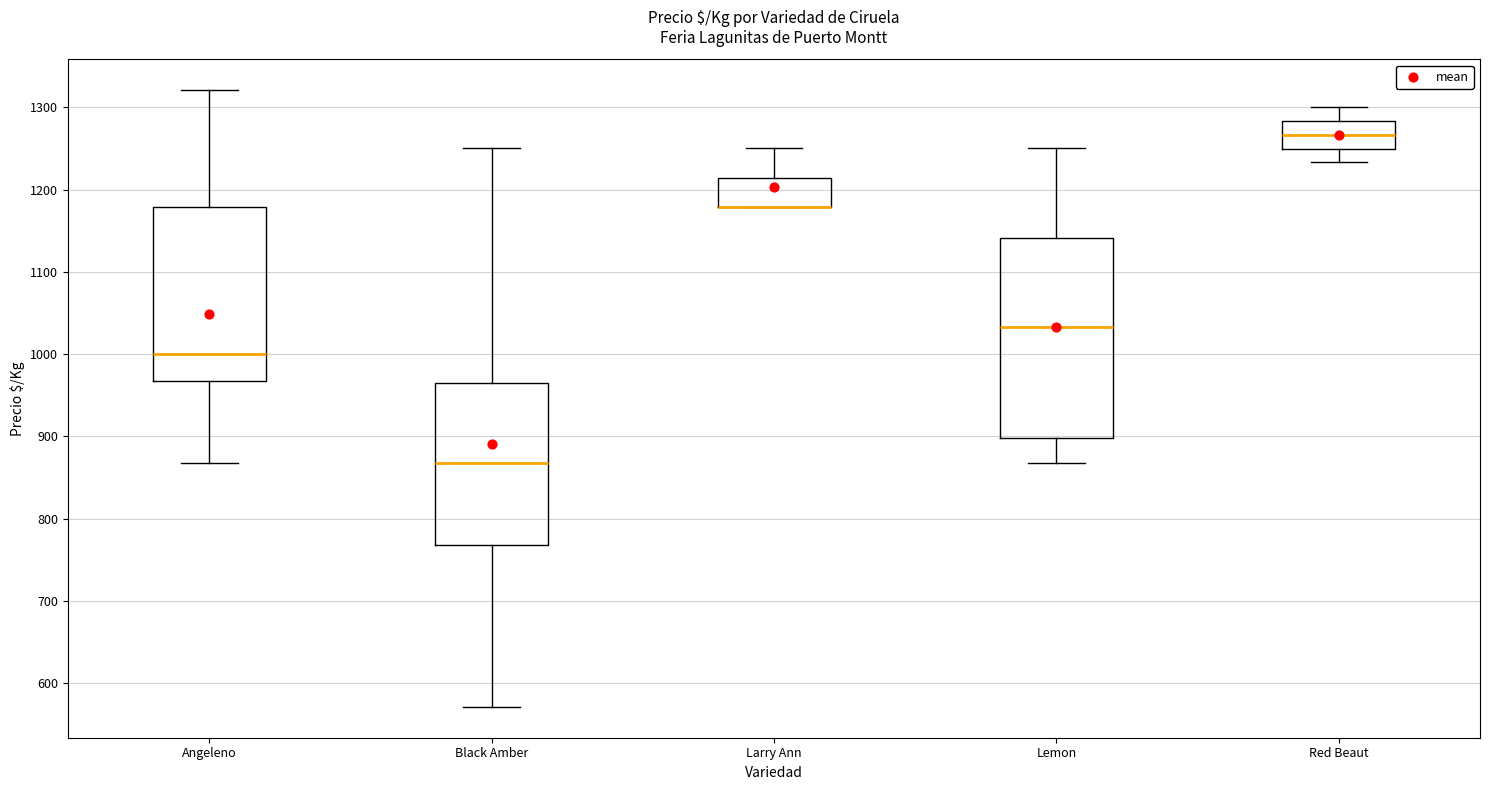

Which box is the tallest, from its lower edge to its upper edge?

Lemon